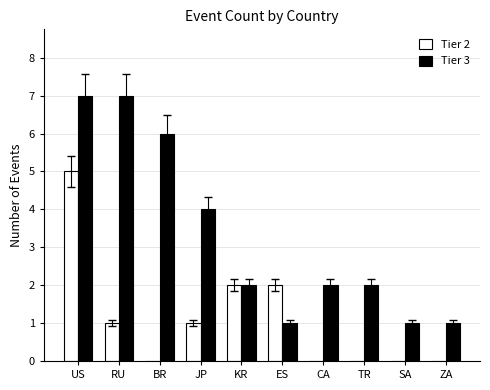

Which series changed the most between BR and ES?

Tier 3